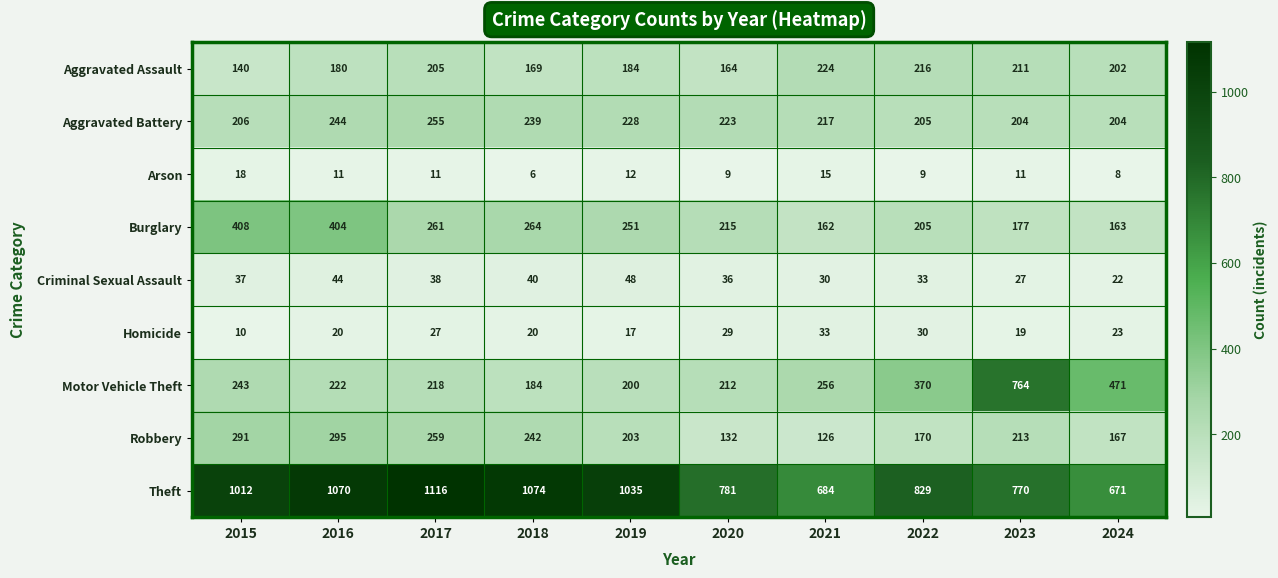

What is the maximum value for Homicide?

33